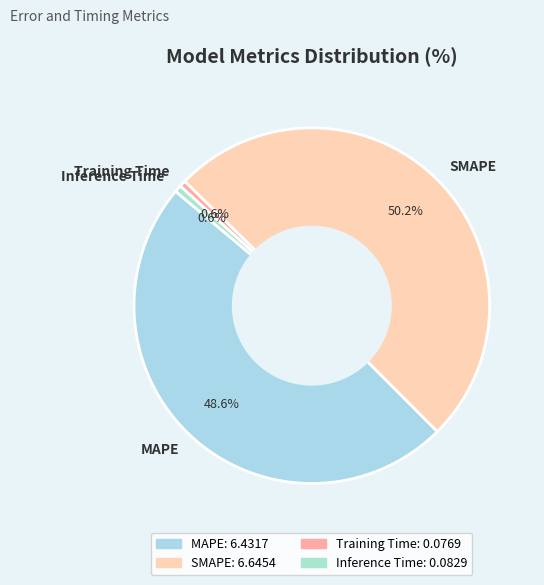

Combined, do Inference Time and SMAPE account for over 50%?

Yes